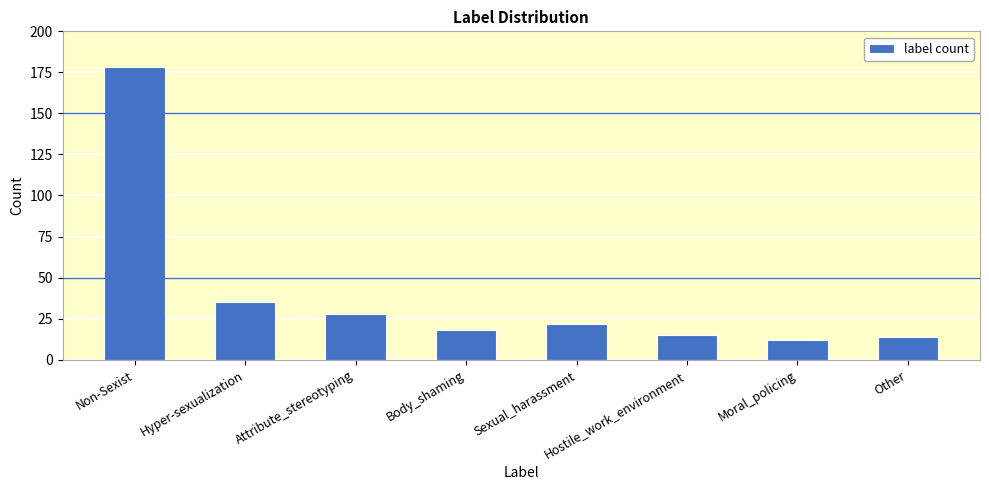

Between Hostile_work_environment and Attribute_stereotyping, which is larger?

Attribute_stereotyping